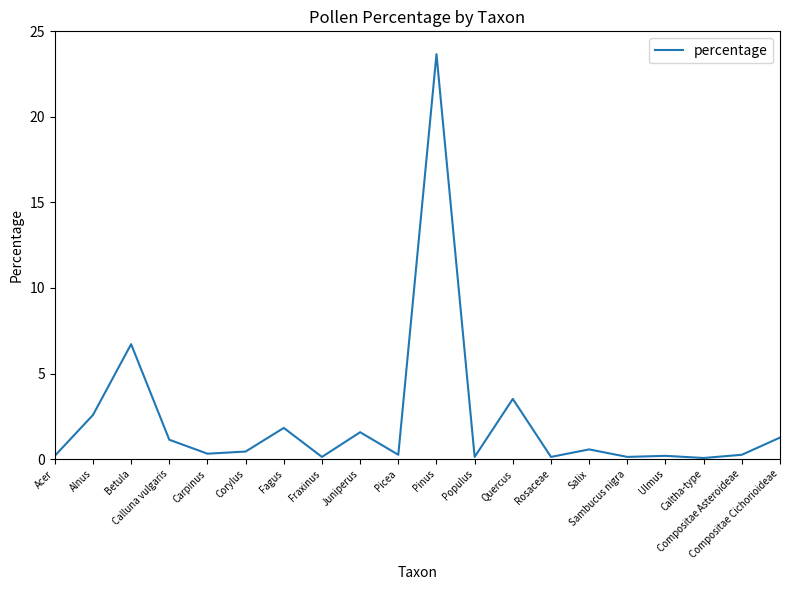

The chart shows a value of 0.1 at Fraxinus. True or false?

True